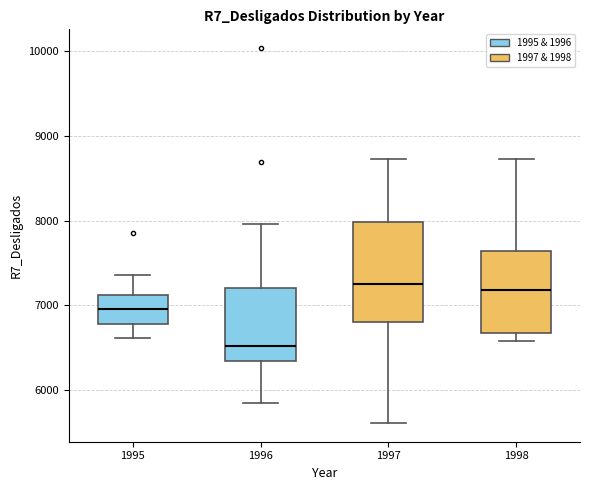

Which box is the tallest, from its lower edge to its upper edge?

1997